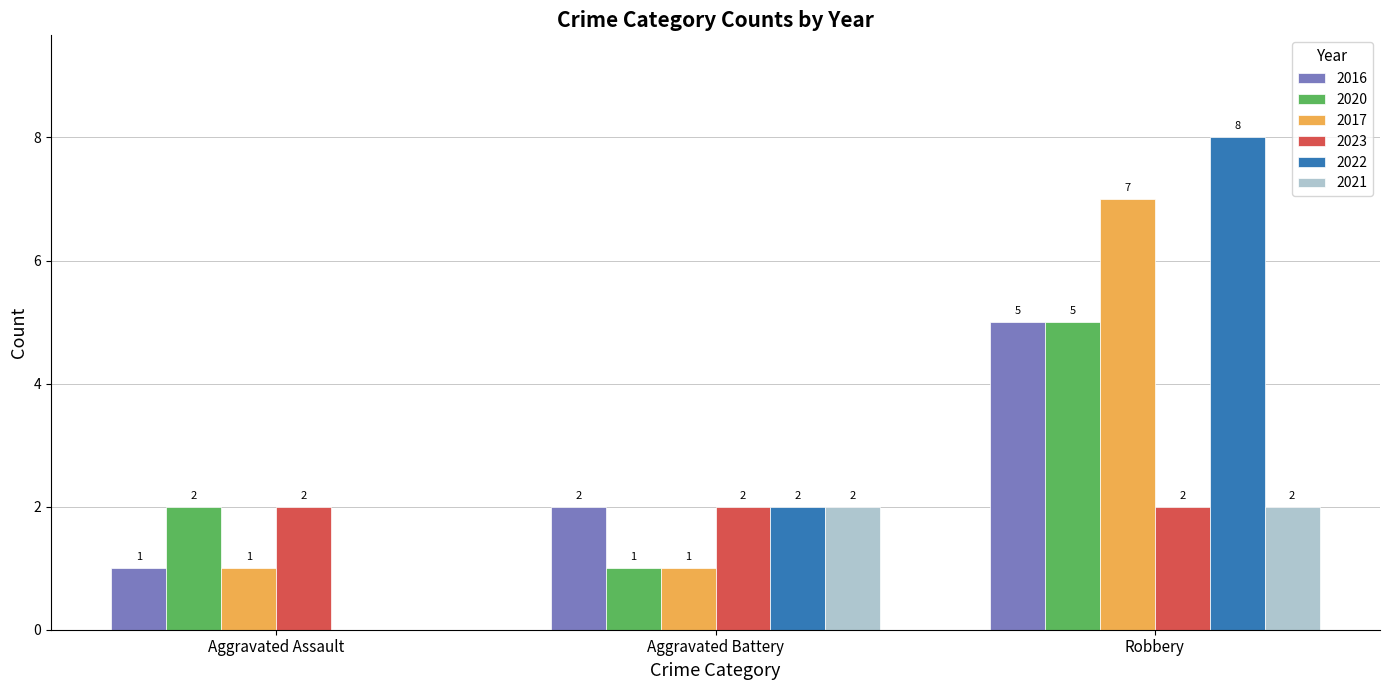

What is the maximum value shown in the chart?

8